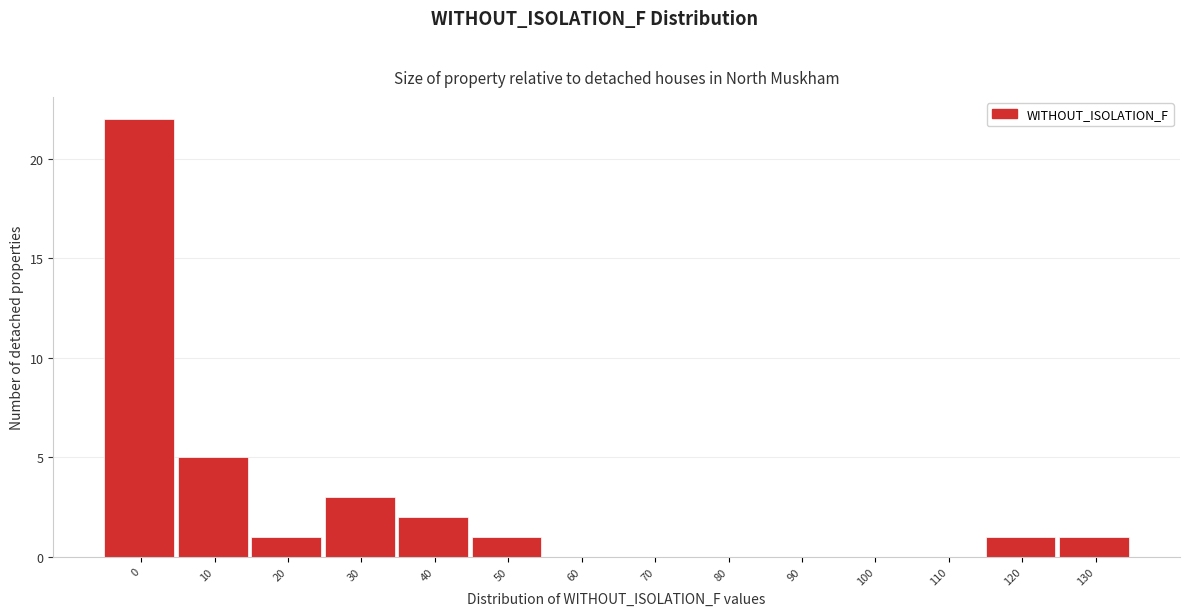

Reading right to left, what are all the values shown in this chart?

130=1	120=1	110=0	100=0	90=0	80=0	70=0	60=0	50=1	40=2	30=3	20=1	10=5	0=22